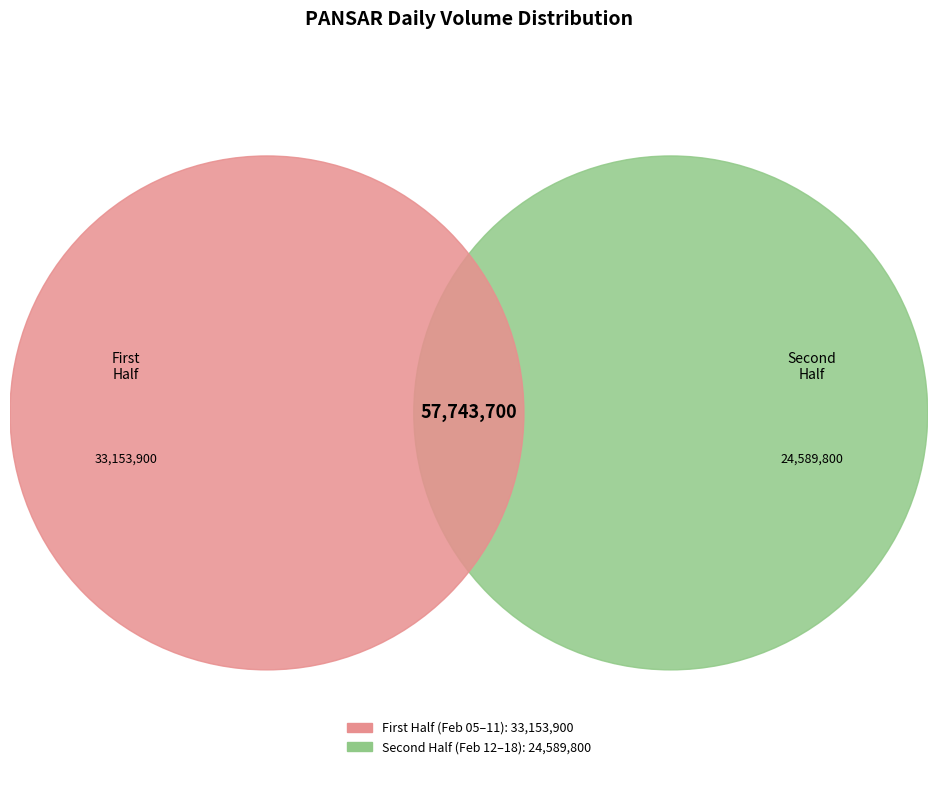

Is it true that 2020-02-06 is 1% of the pie?

False